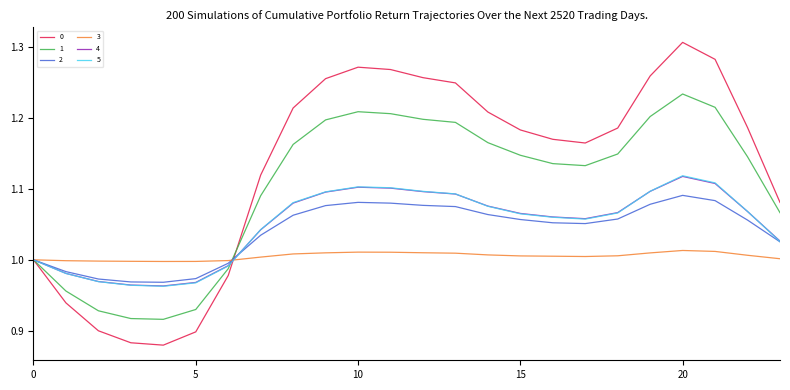

What are all the series names shown in the legend?

0, 1, 2, 3, 4, 5